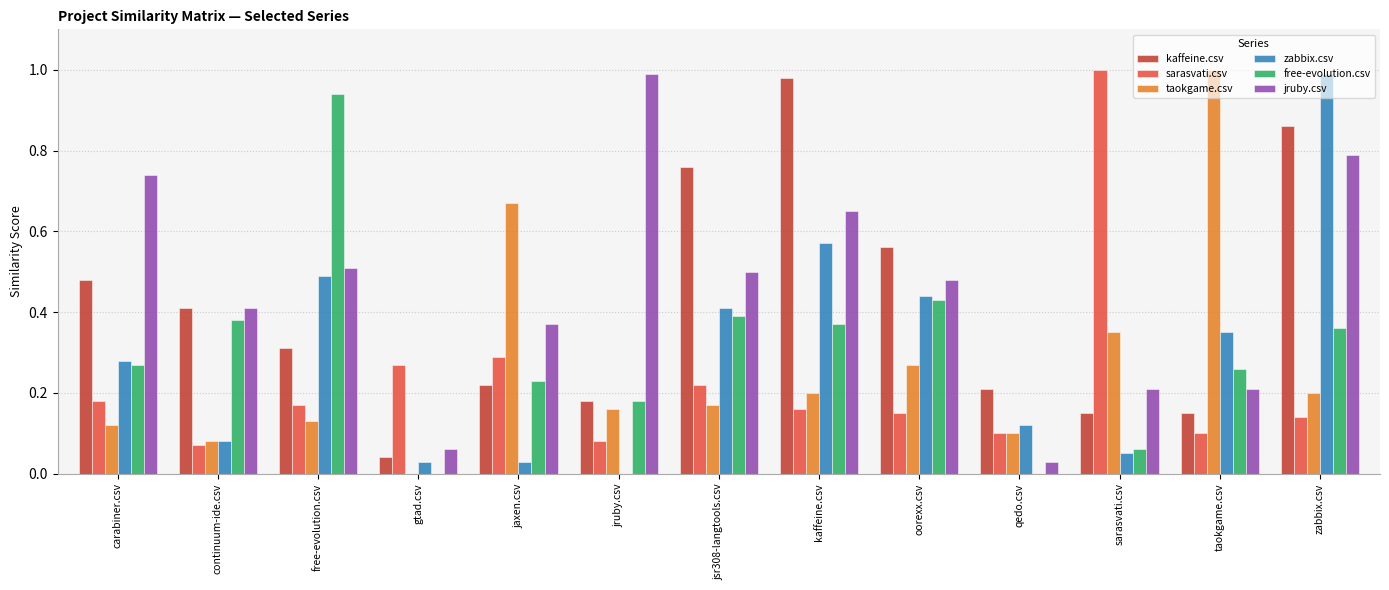

Is it true that taokgame.csv equals 0.2 at zabbix.csv?

True